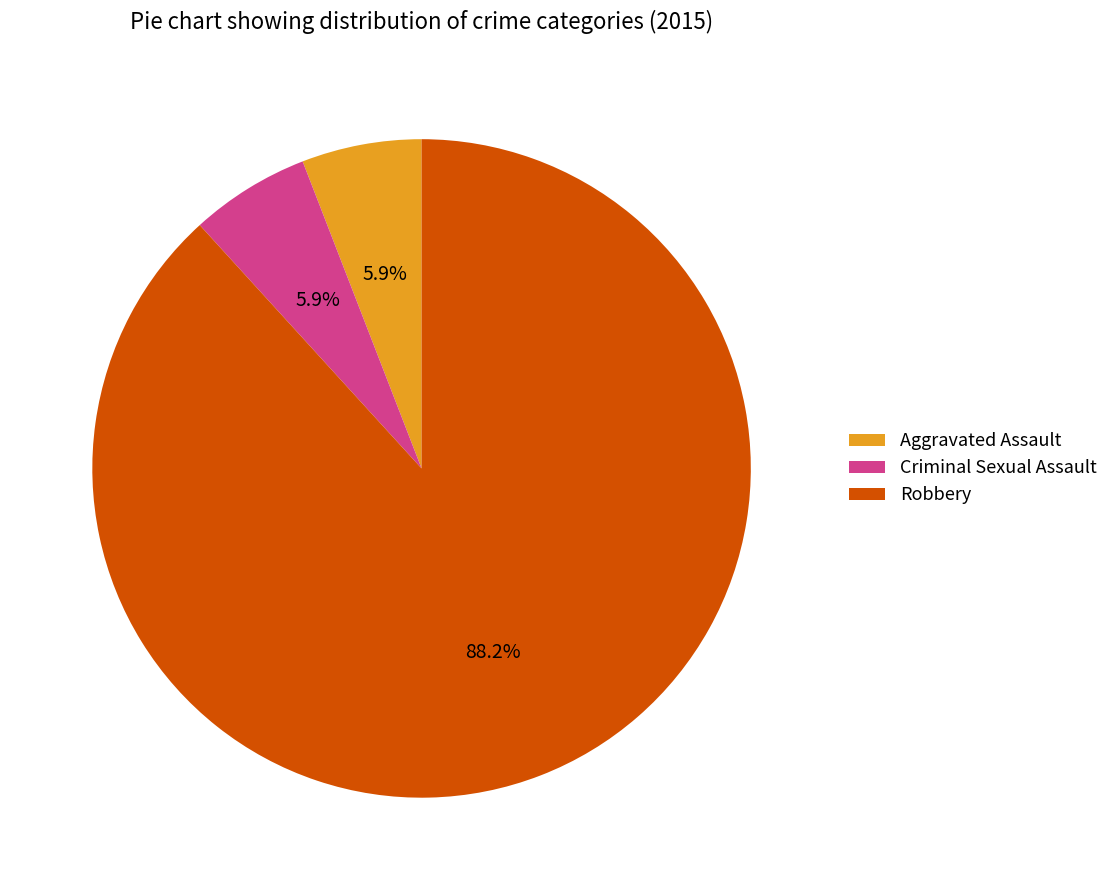

What is the largest slice in the pie chart?

Robbery